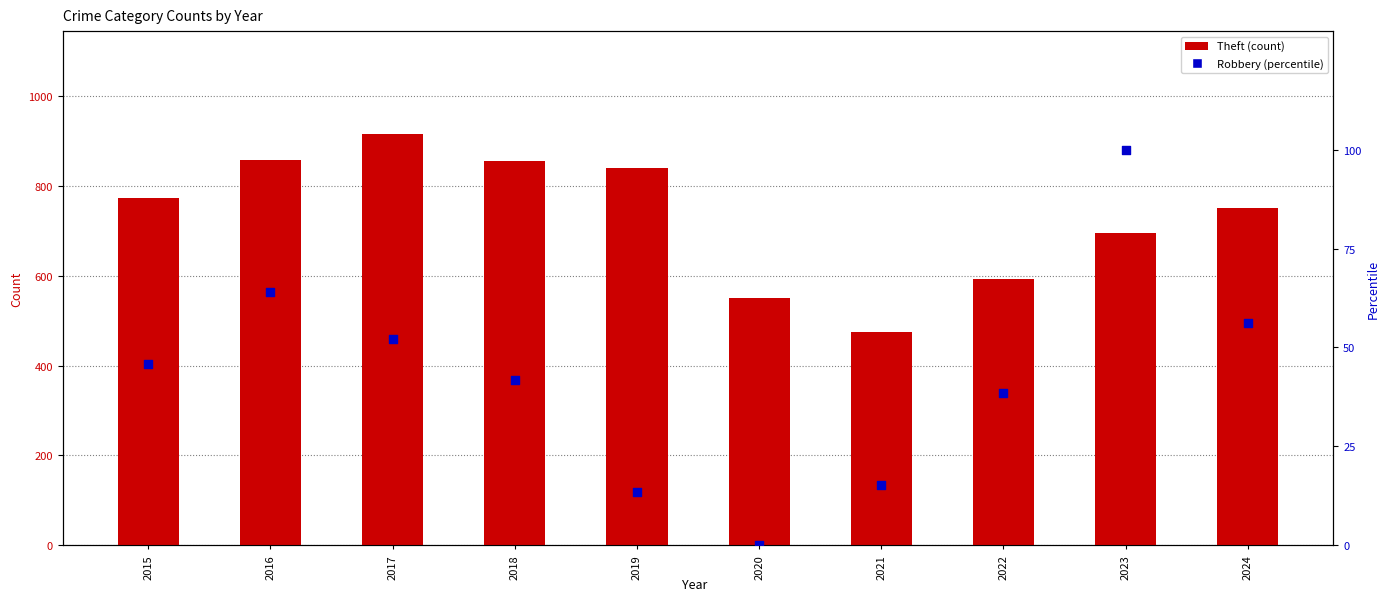

Is the value of Robbery at 2023 greater than the value of Theft at 2017?

No